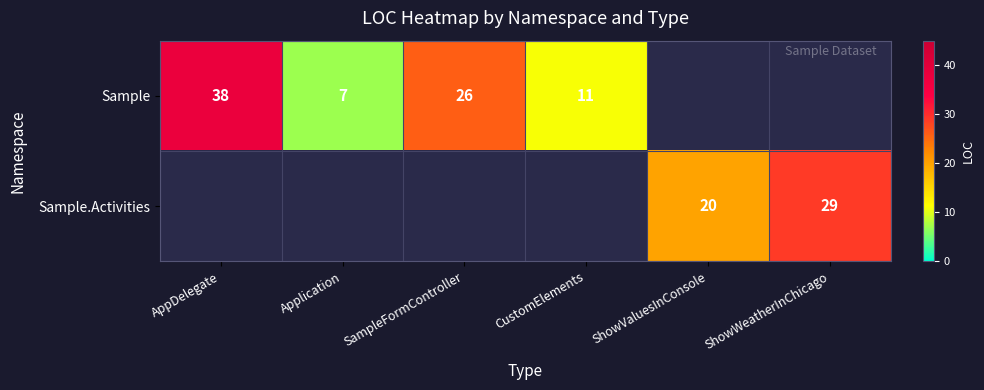

The value of Sample.Activities at ShowWeatherInChicago is 41. True or false?

False